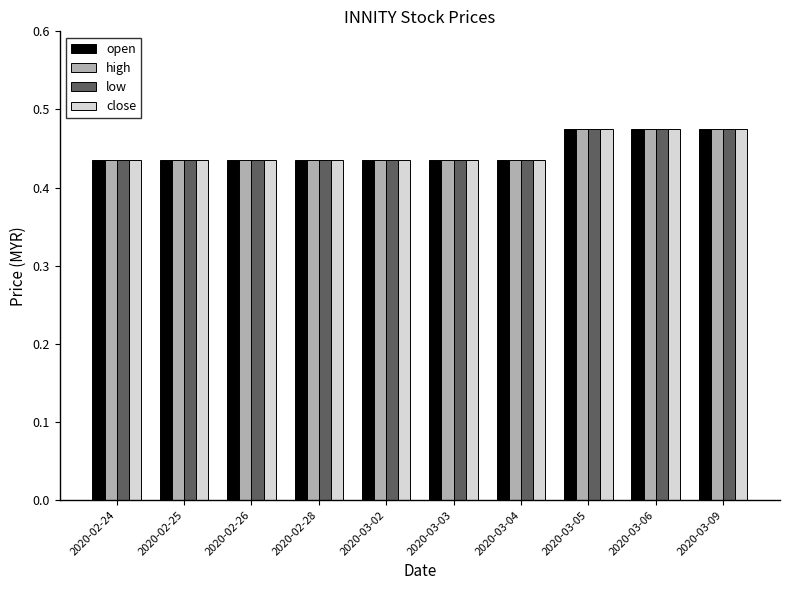

True or false: high has a value of 0.1 at 2020-03-05.

False